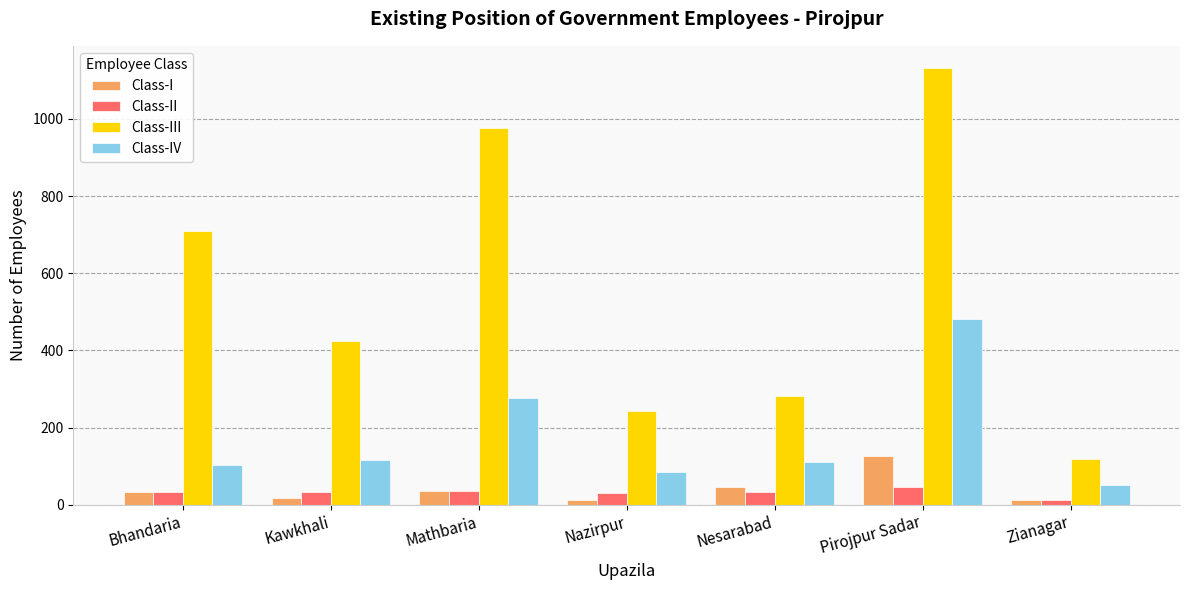

What is the spread (max minus min) of values at Pirojpur Sadar?

1087